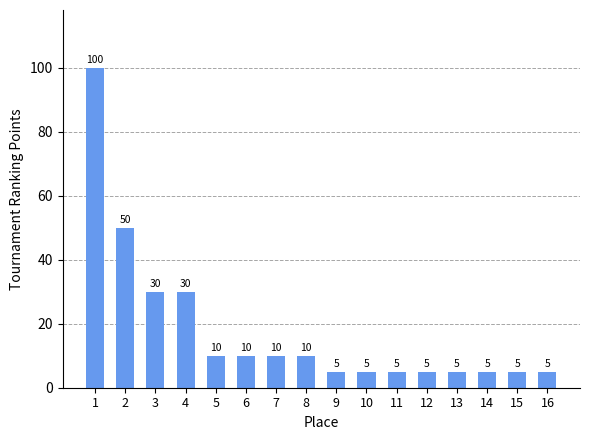

Count the number of categories in the chart.

16